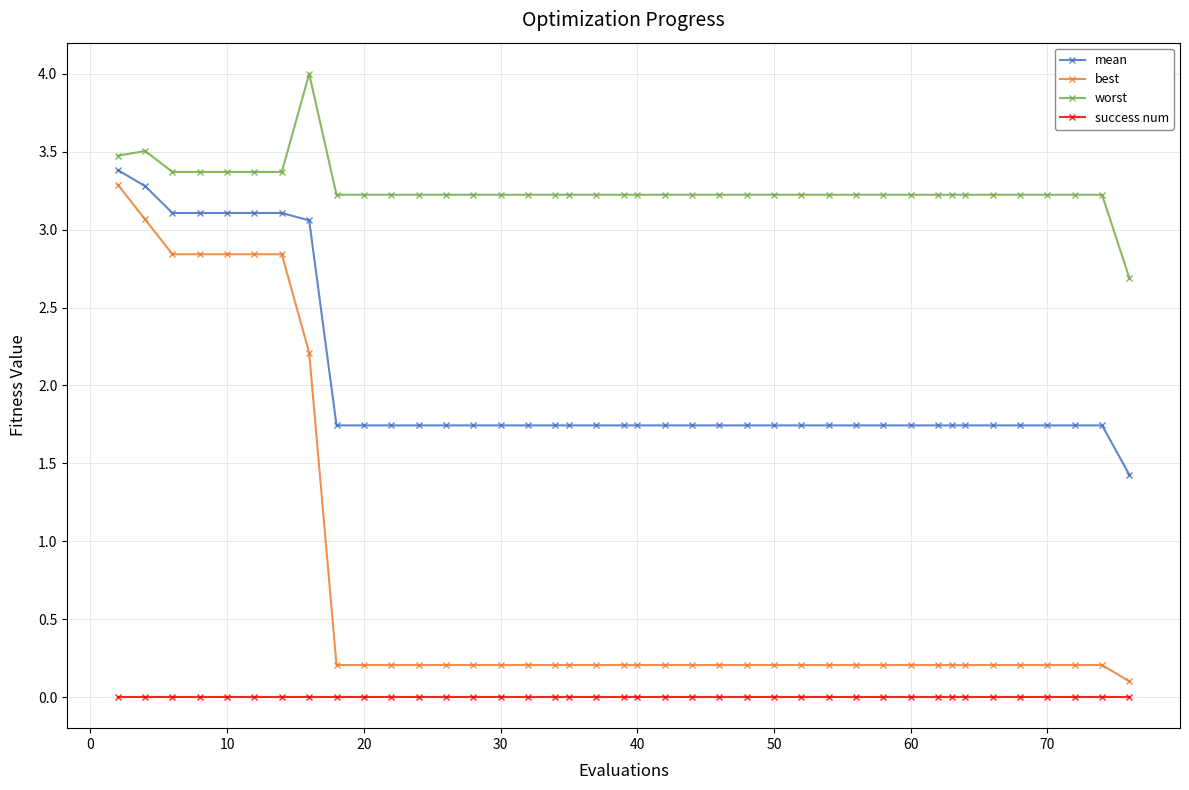

True or false: best and worst intersect in this chart.

False